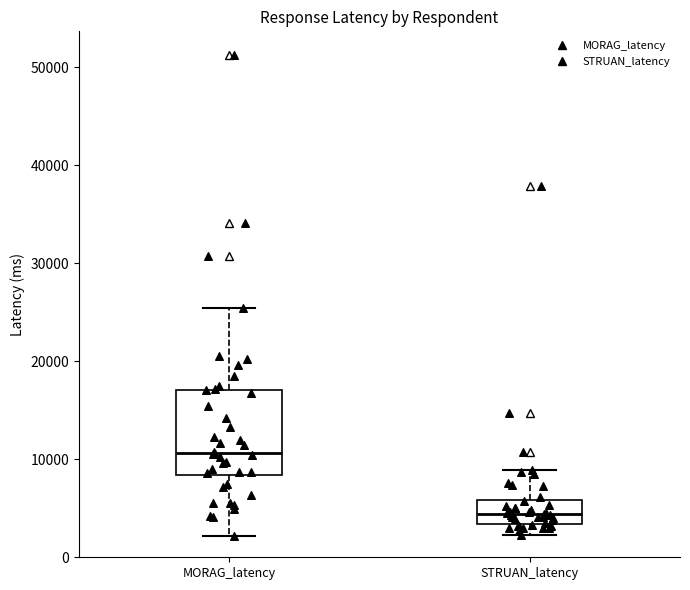

Which box is the tallest, from its lower edge to its upper edge?

MORAG_latency